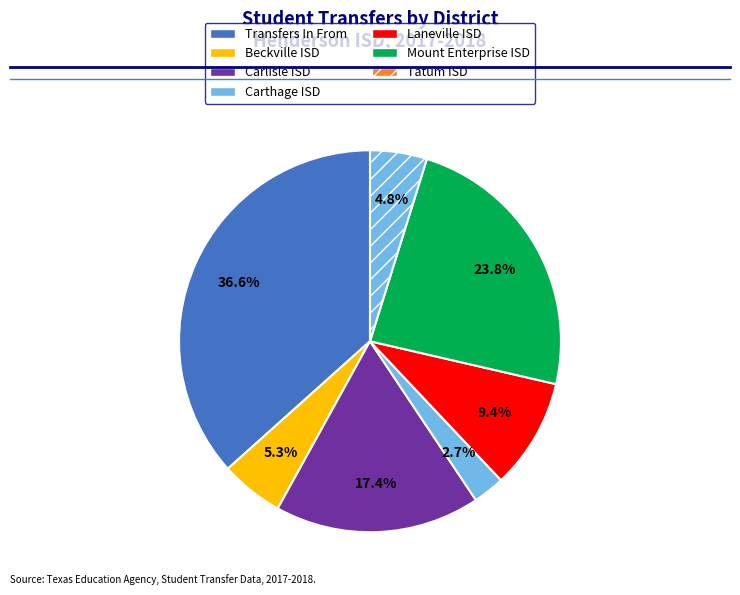

Combined, what portion of the pie is Carthage ISD and Carlisle ISD?

20.1%